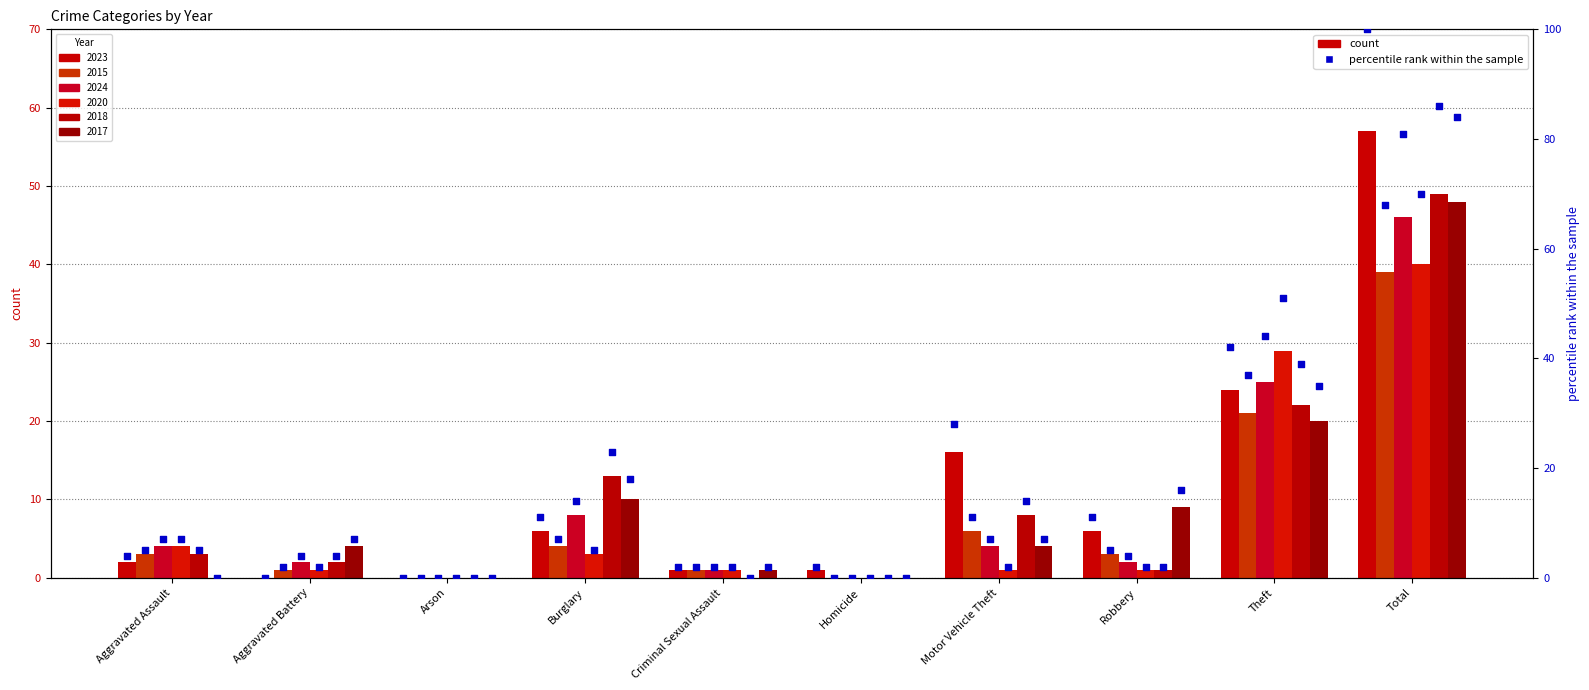

Which series has the largest total across all categories?

percentile 2023